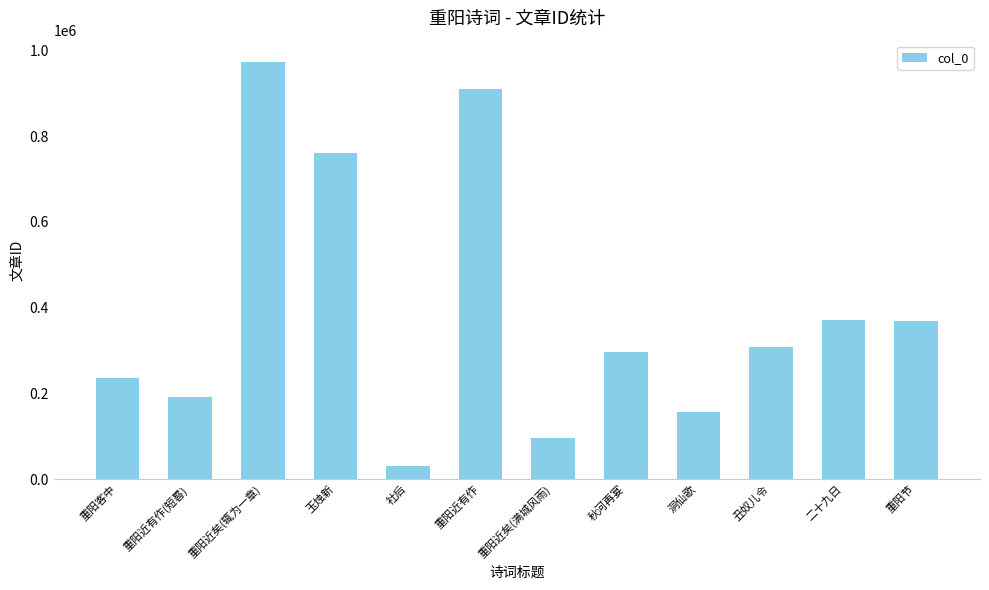

Does the chart contain stacked bars?

No